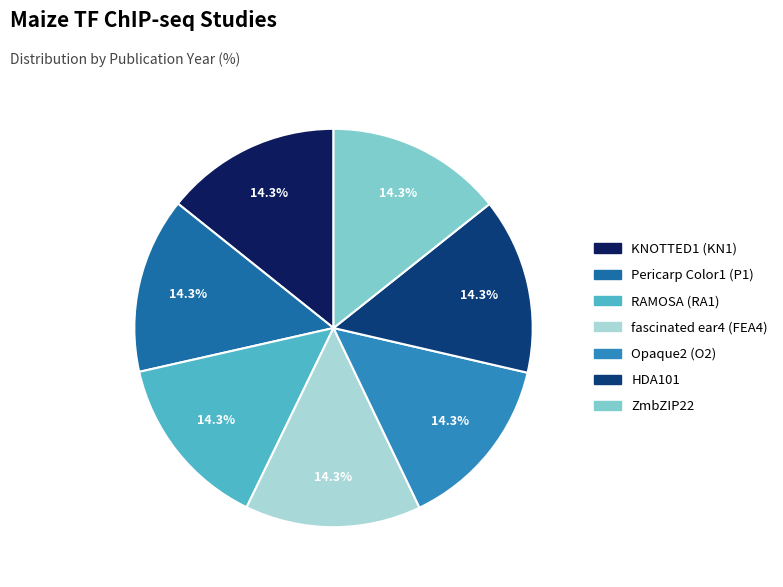

The KNOTTED1 (KN1) slice represents 1% of the pie. True or false?

False